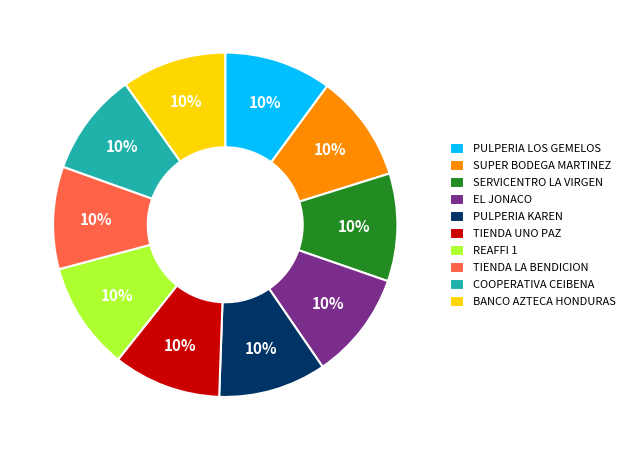

What is the ratio of the value at COOPERATIVA CEIBENA to the value at SERVICENTRO LA VIRGEN?

1.0